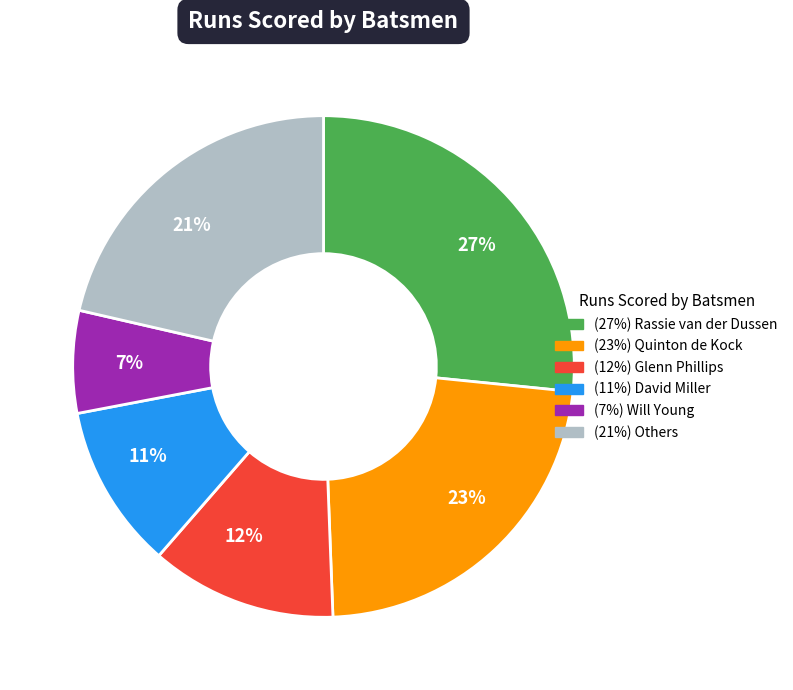

Which category has the biggest portion of the pie?

27%